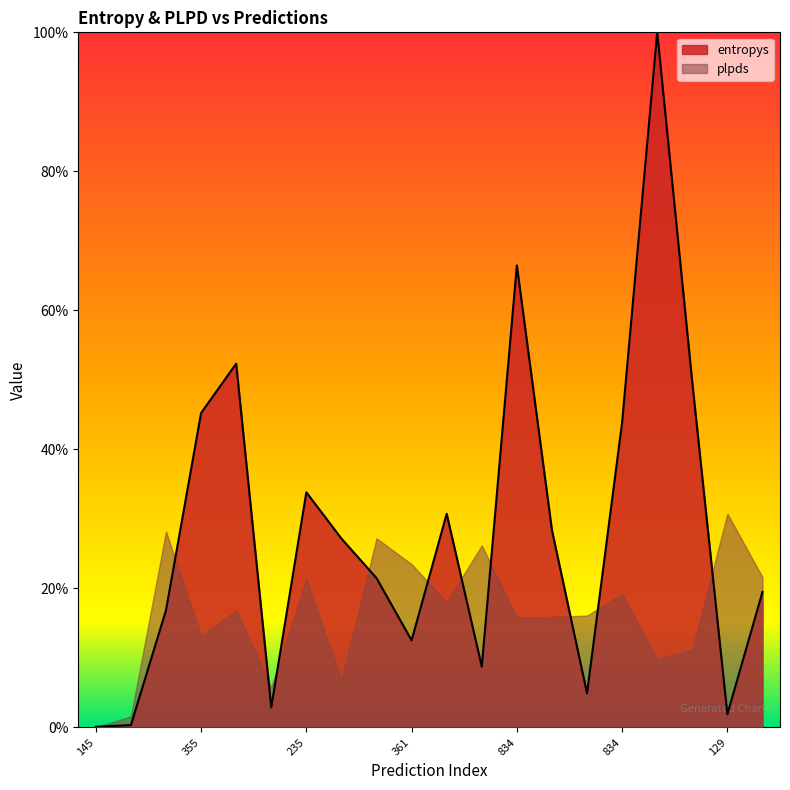

What is the label of the 16th point from the left?

834